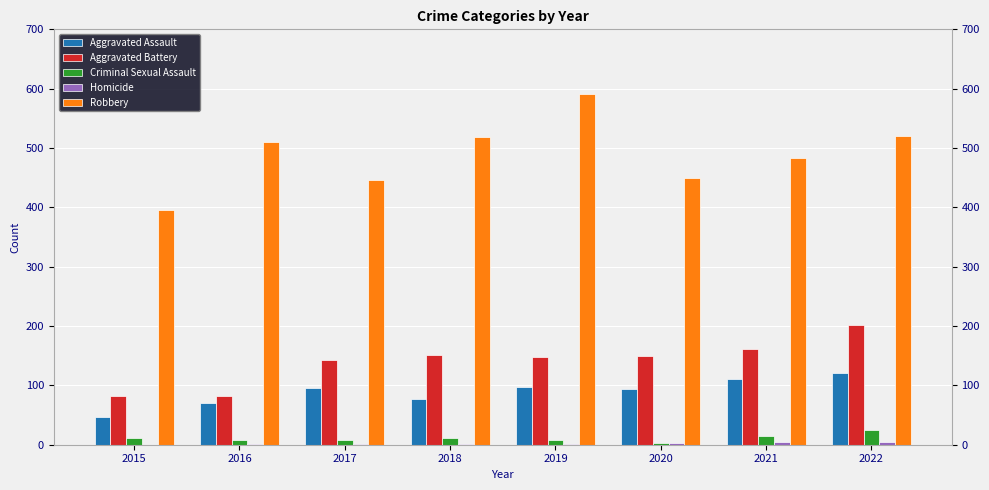

Which series has the largest total across all categories?

Robbery